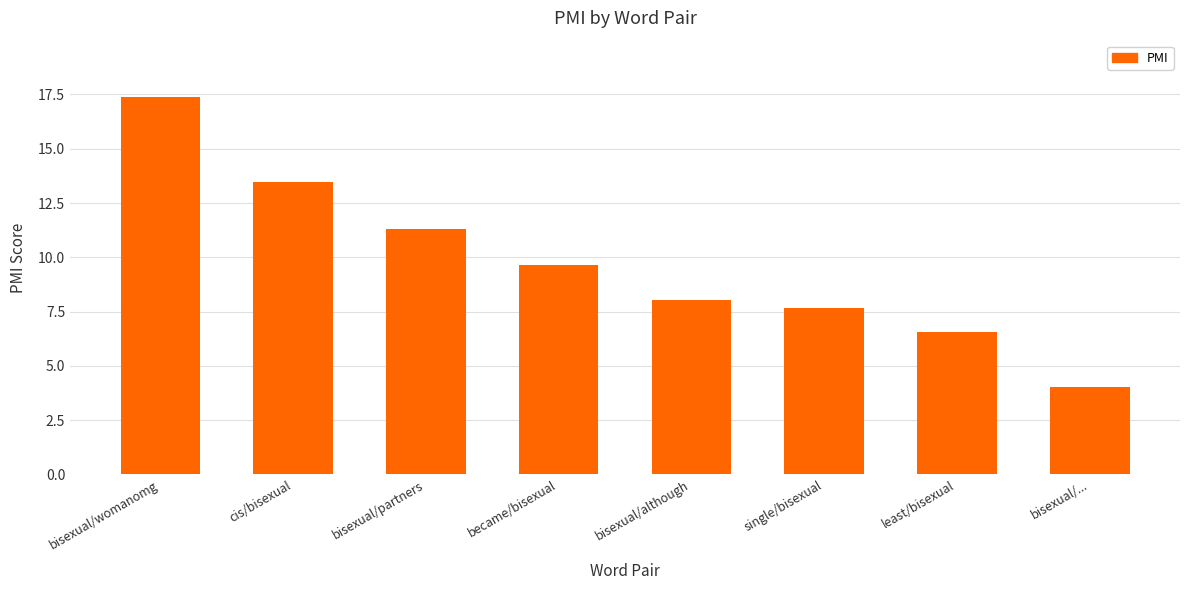

What is the difference between the maximum and minimum values?

13.4